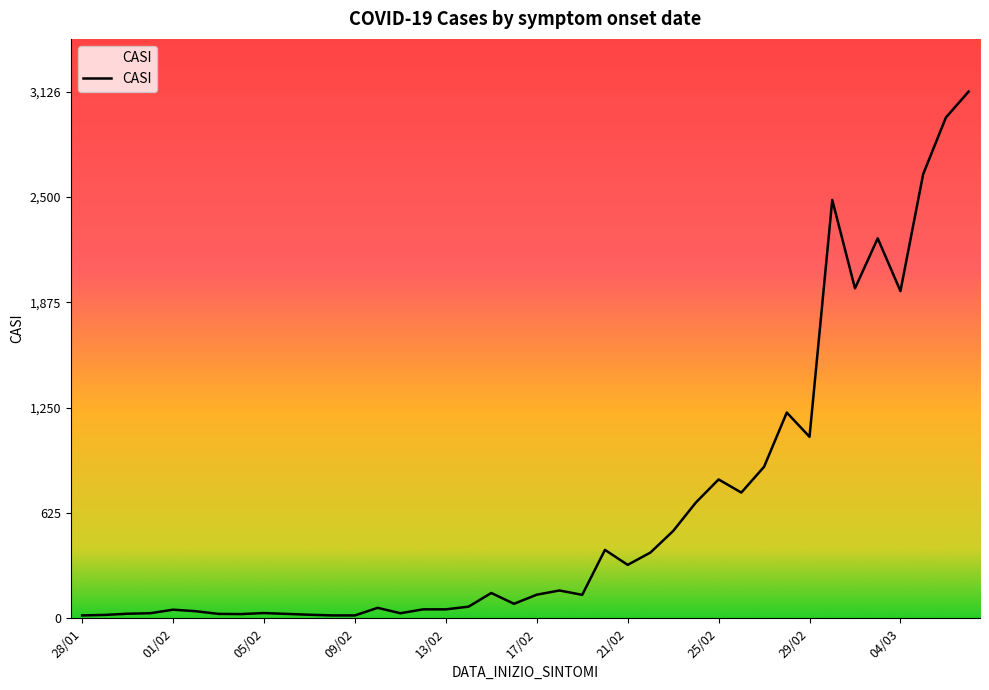

What is the maximum value shown in the chart?

3126